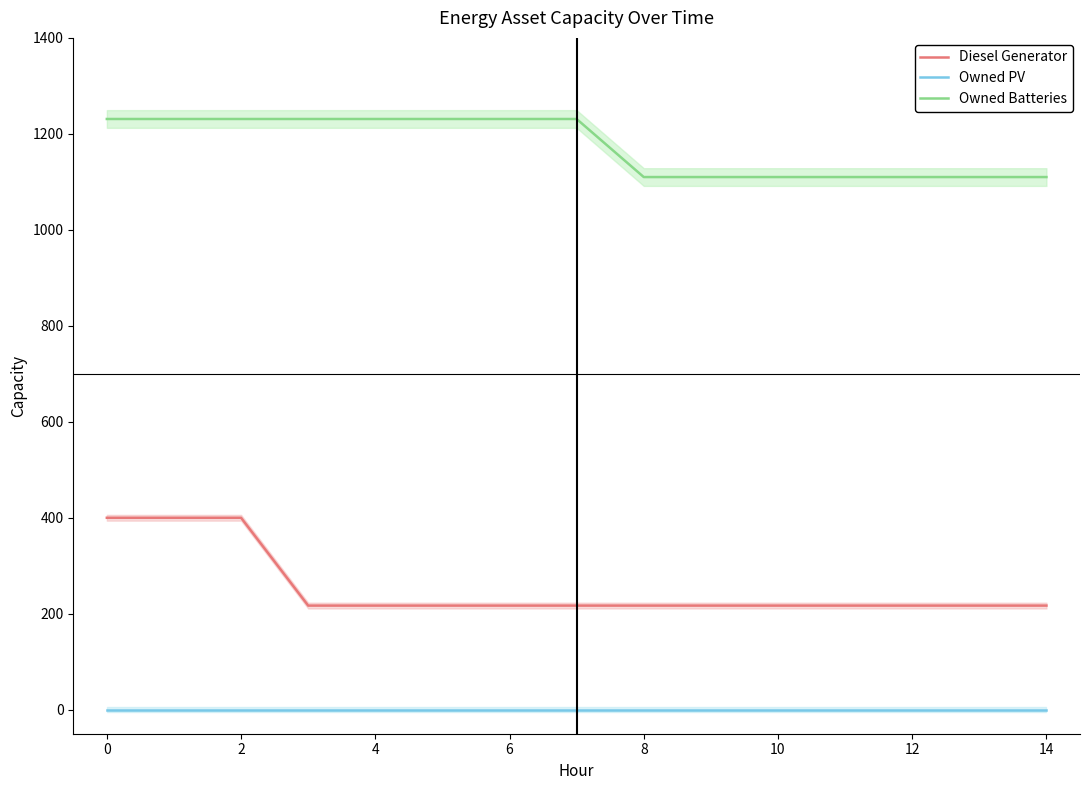

True or false: Owned PV and Diesel Generator intersect in this chart.

False